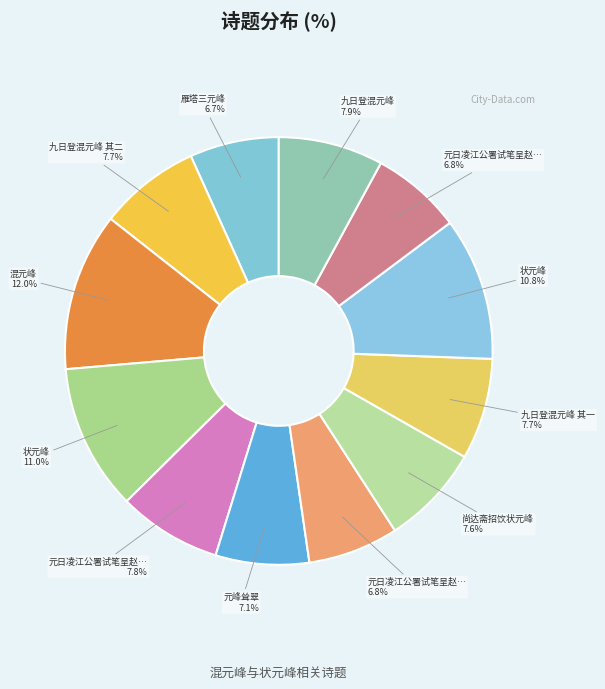

Is there a majority slice in this chart?

No